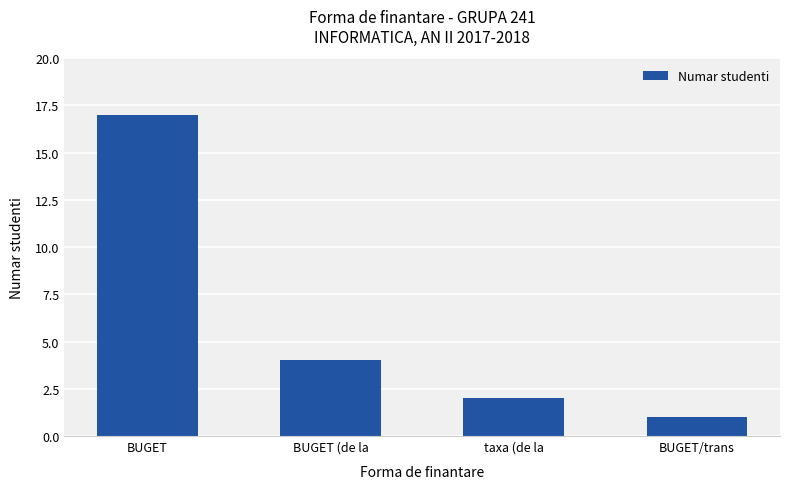

Are the bars horizontal?

No